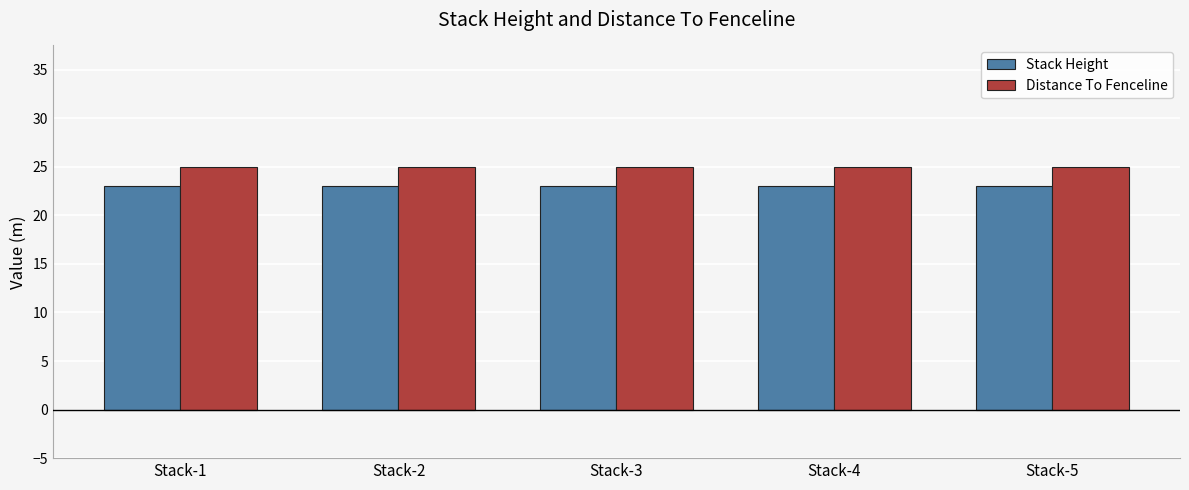

Reading right to left, what are all the values shown in this chart?

Stack Height: 23	23	23	23	23
Distance To Fenceline: 25	25	25	25	25